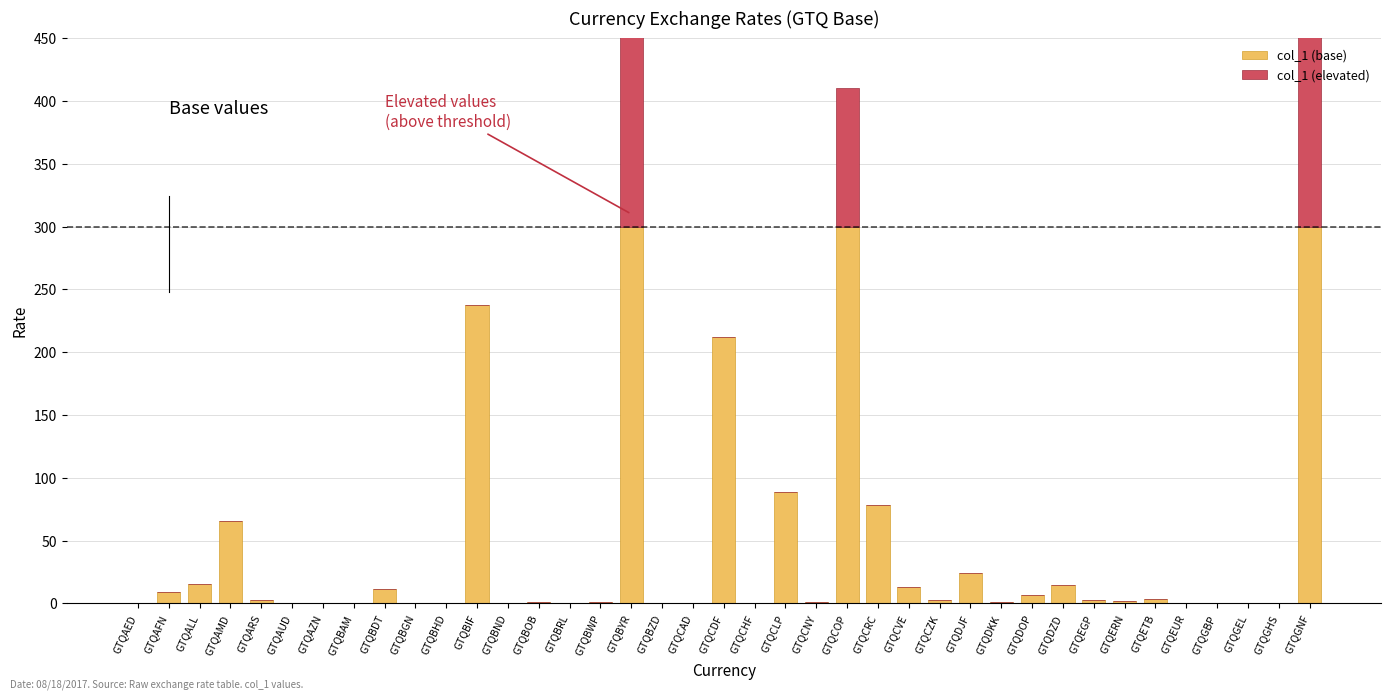

What is the label of the 34th bar from the left?

GTQETB